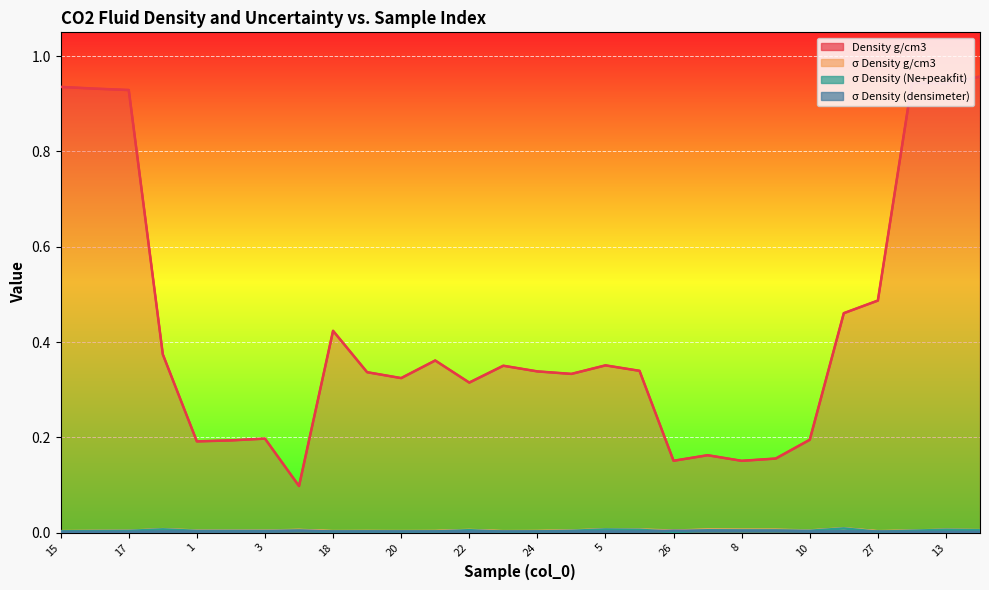

List the series in order of their peak value, highest first.

Density g/cm3, σ Density g/cm3, σ Density (Ne+peakfit), σ Density (densimeter)